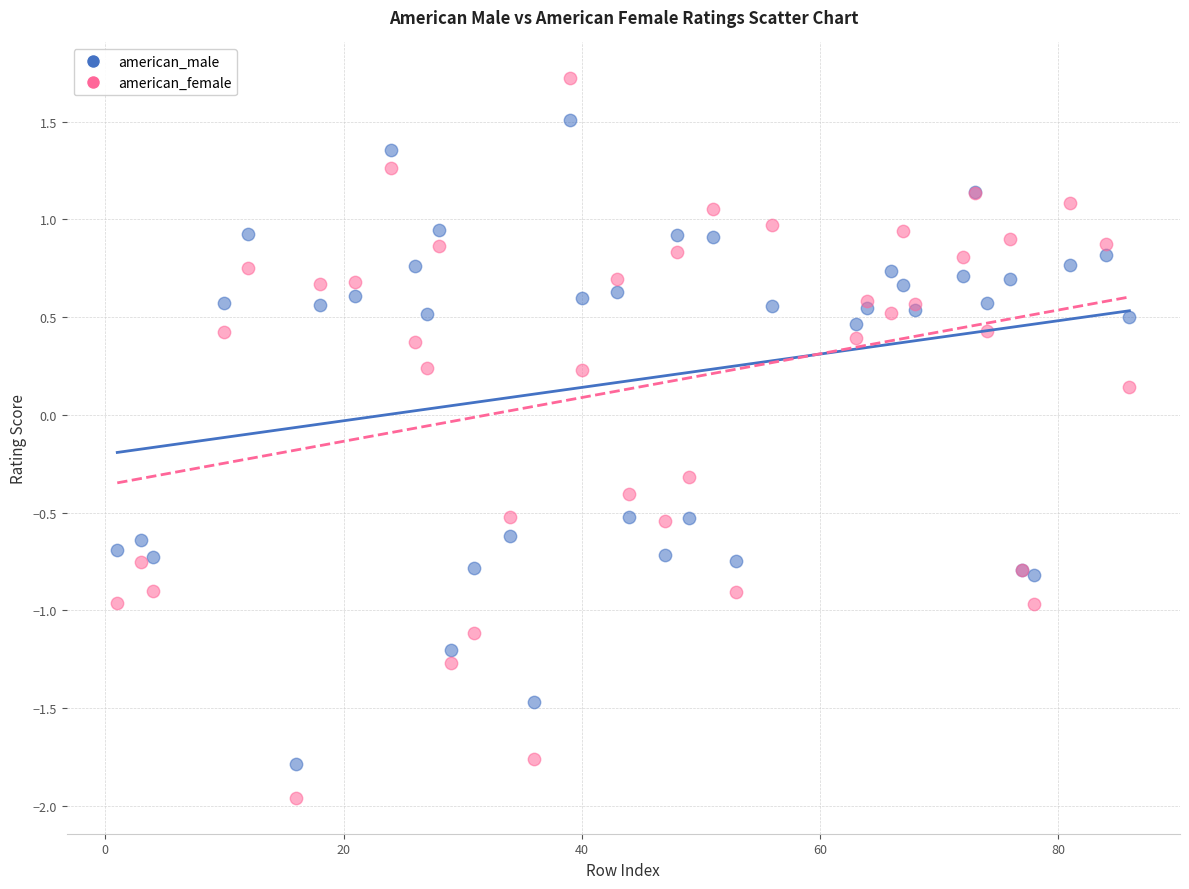

What are all the series names shown in the legend?

american_male, american_female